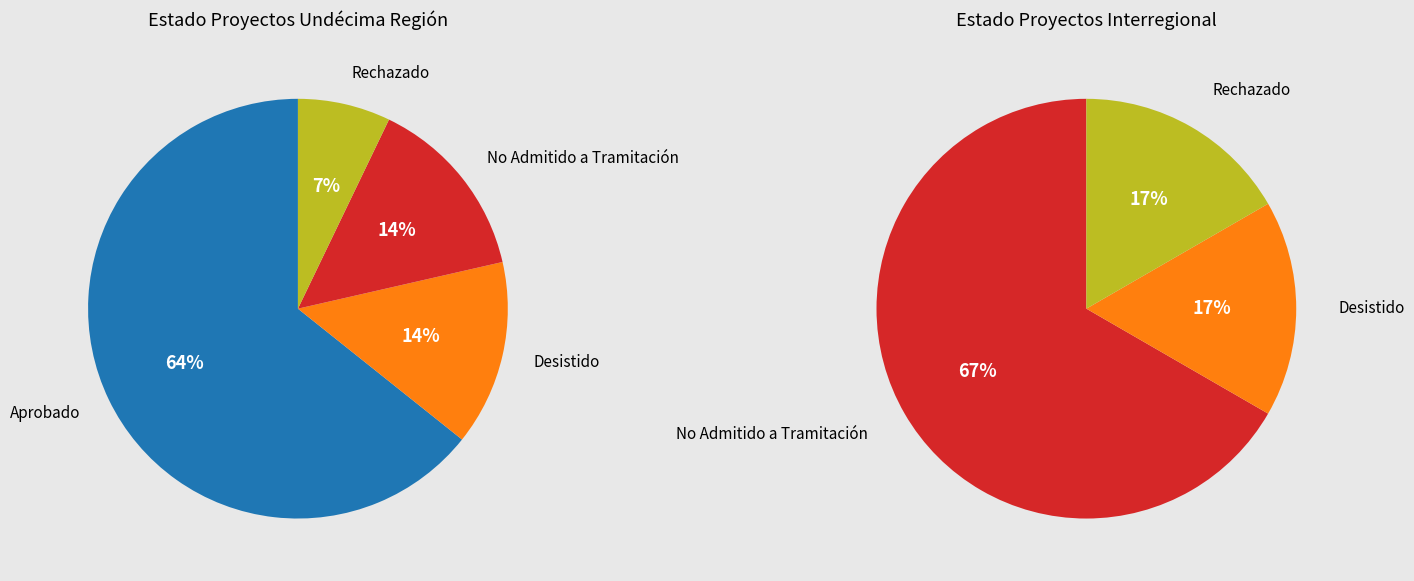

To the nearest percent, what is the average slice percentage?

25%